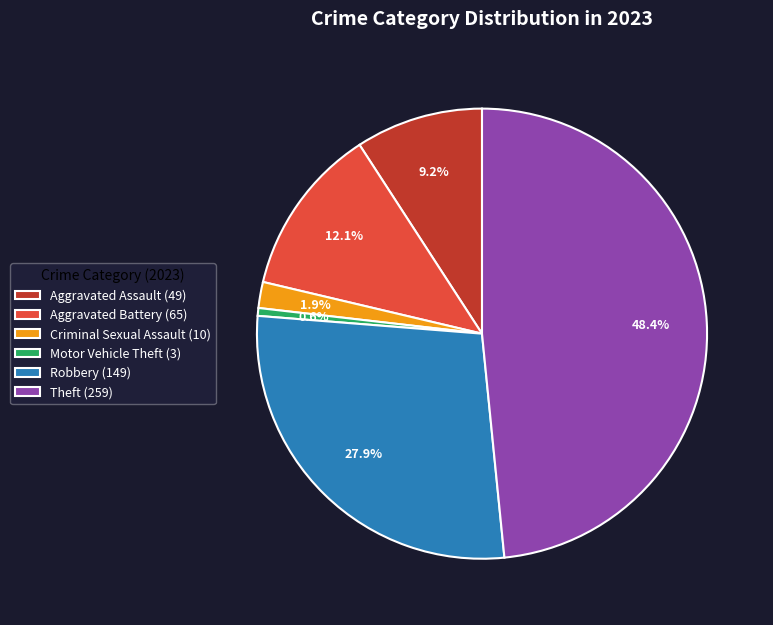

Is there a majority slice in this chart?

No